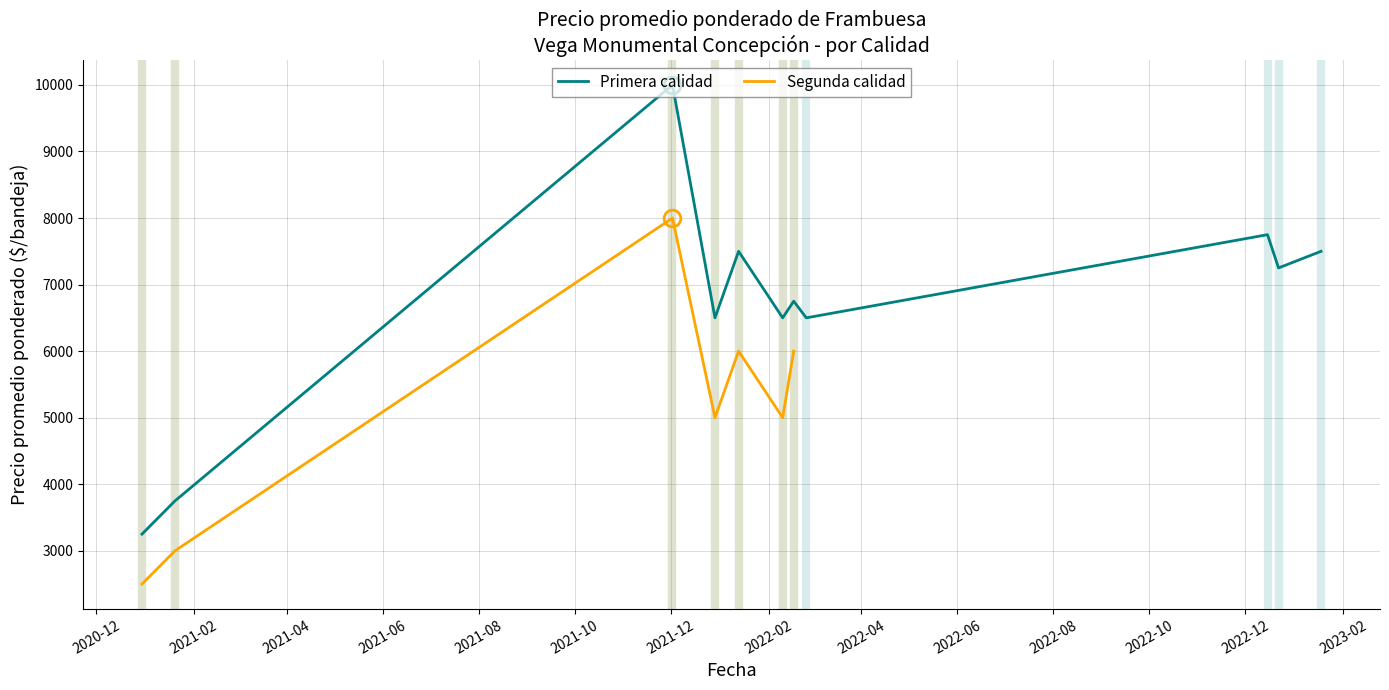

What is the value of the Segunda (Precio promedio ponderado) point at the 8th from the left?

5000